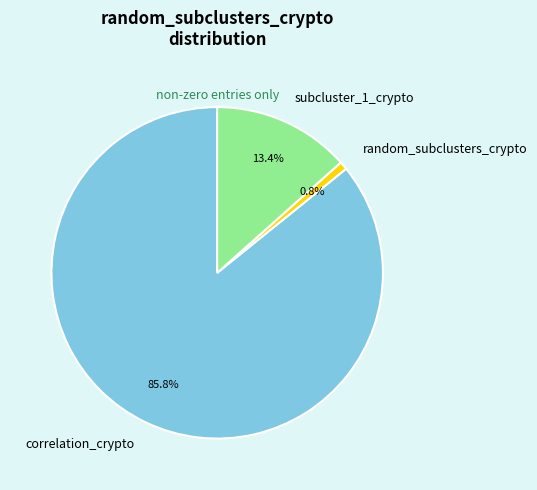

To the nearest percent, what is the difference between the subcluster_1_crypto and random_subclusters_crypto slice percentages?

13%